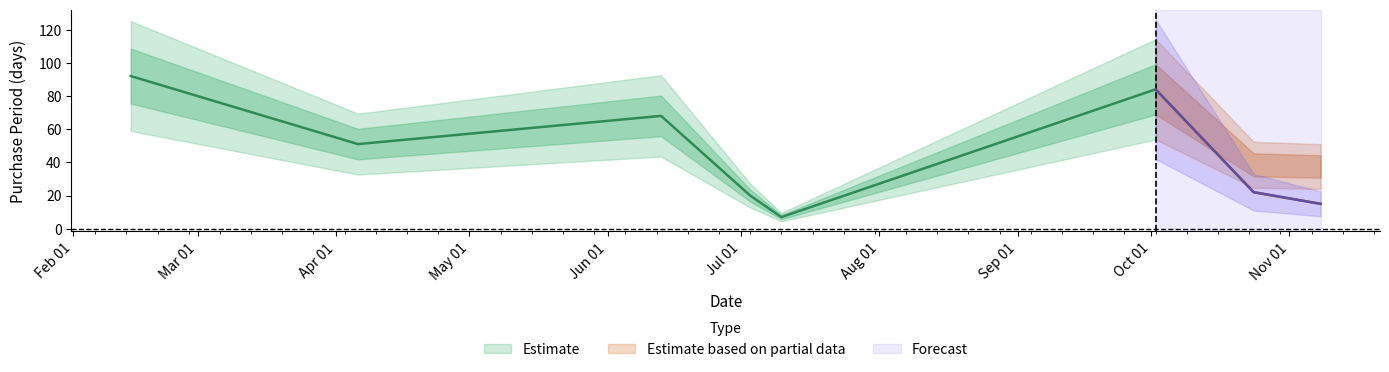

True or false: the data shows 7 at 2017-11-08.

False